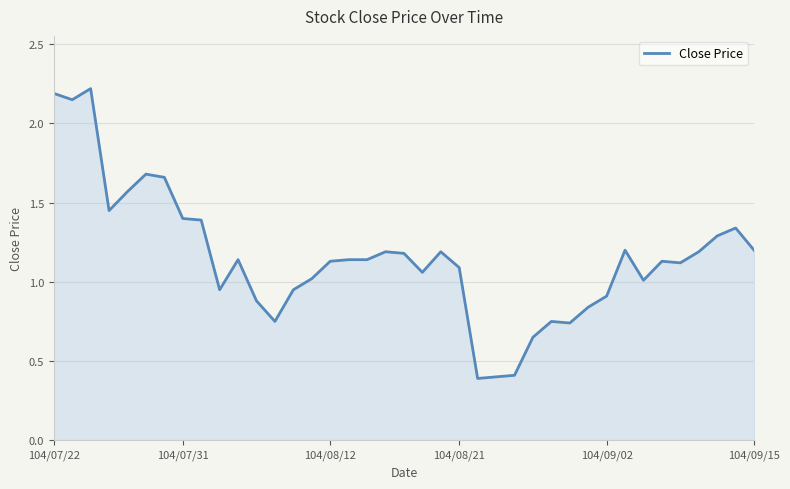

What is the smallest value displayed?

0.4